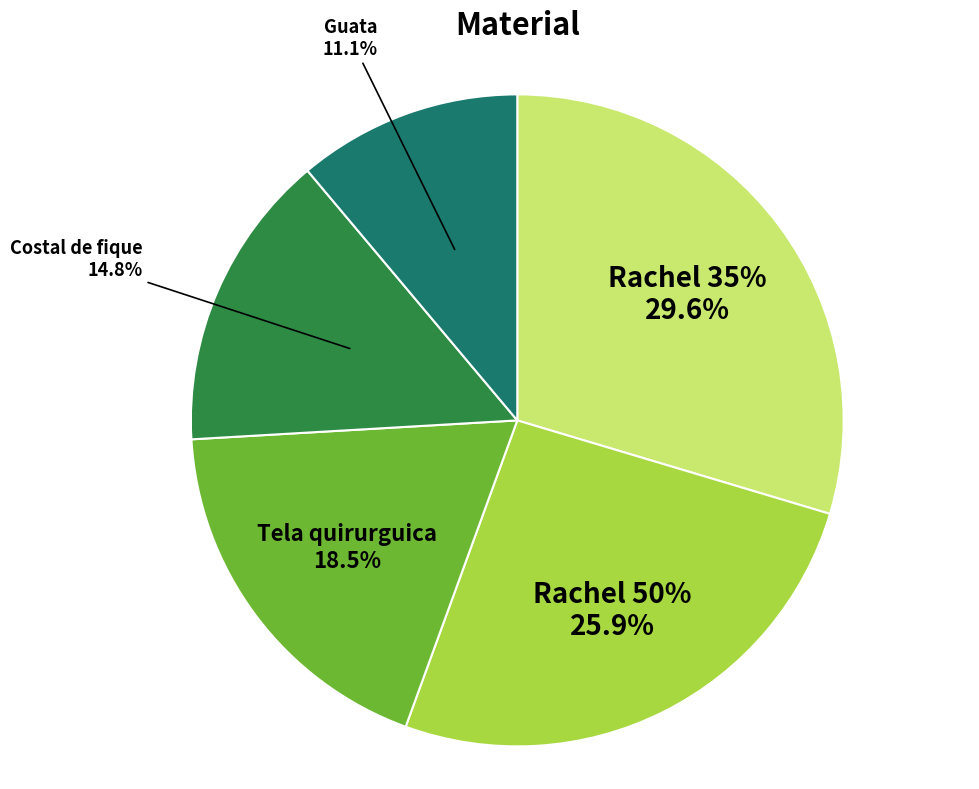

What is the largest slice in the pie chart?

Rachel 35%